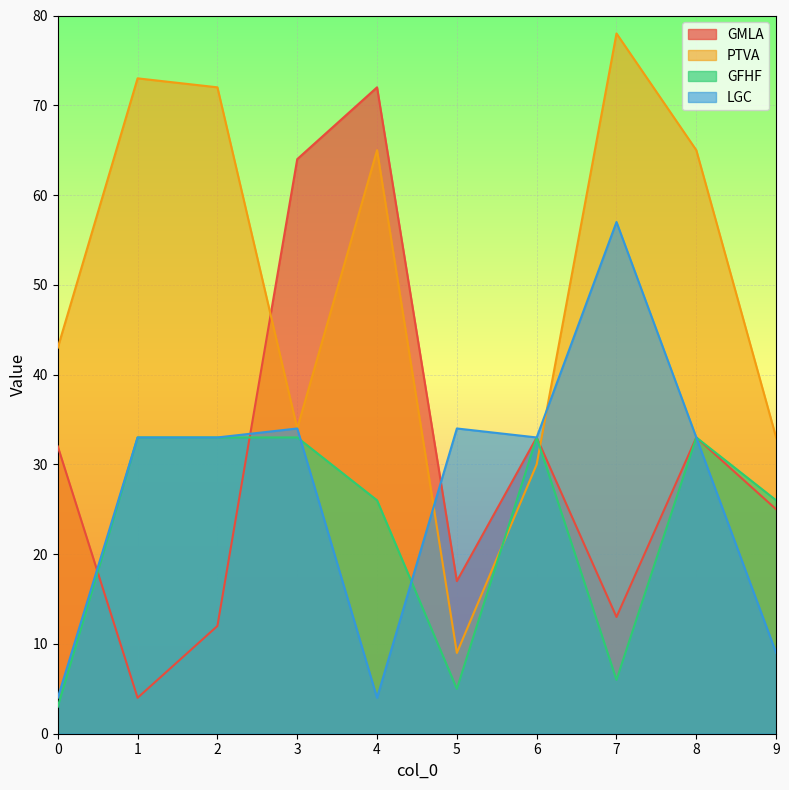

What is the sum of all PTVA values?

502